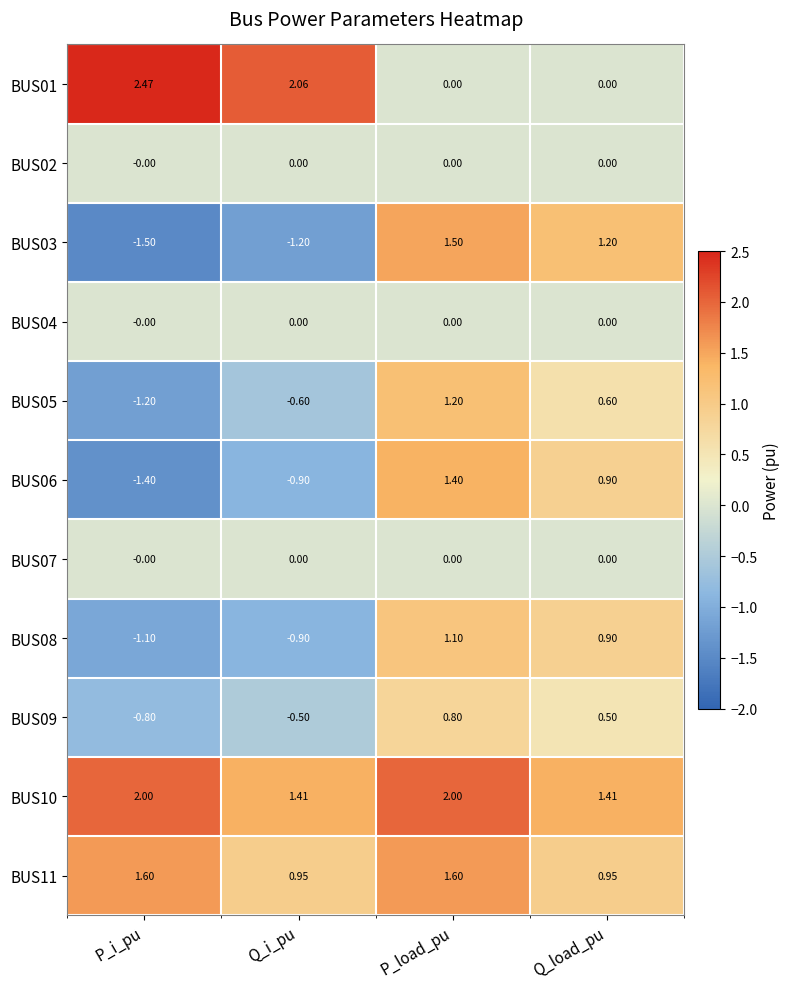

List the labels in order of BUS09 value, largest first.

P_load_pu, Q_load_pu, Q_i_pu, P_i_pu